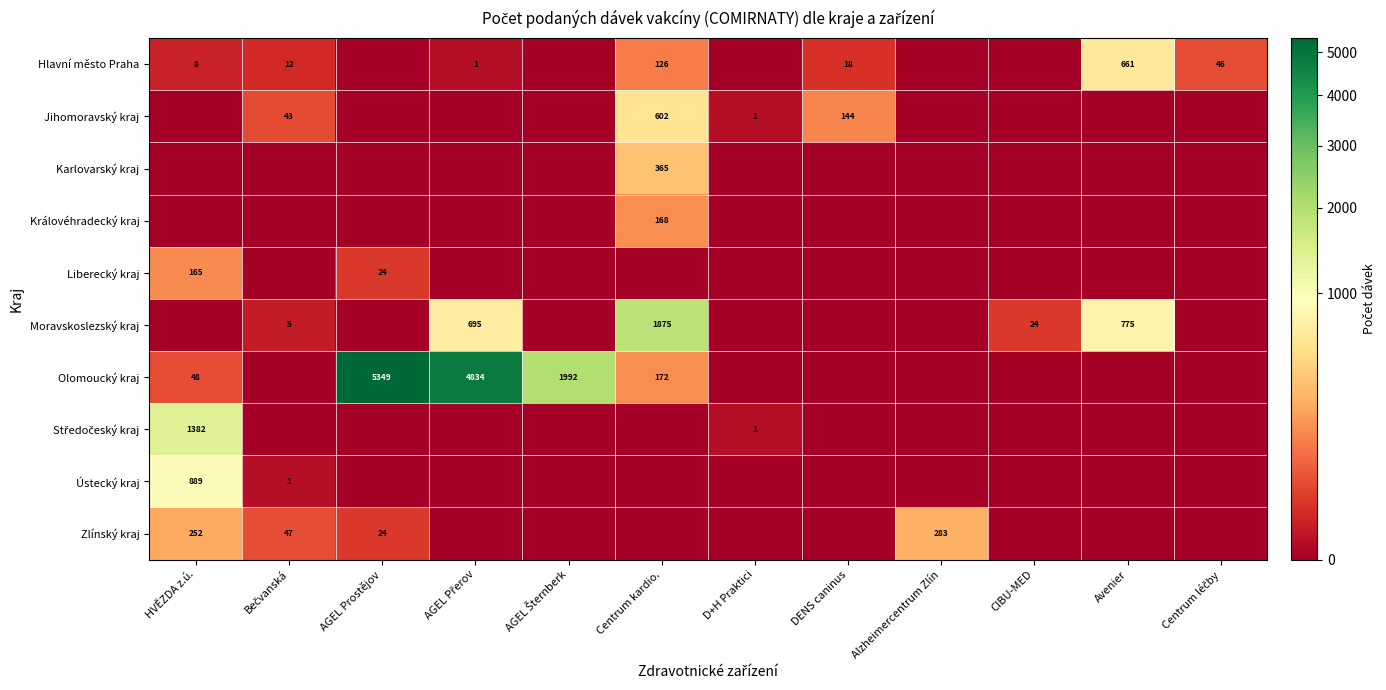

Which label corresponds to the largest value in the chart?

AGEL Prostějov